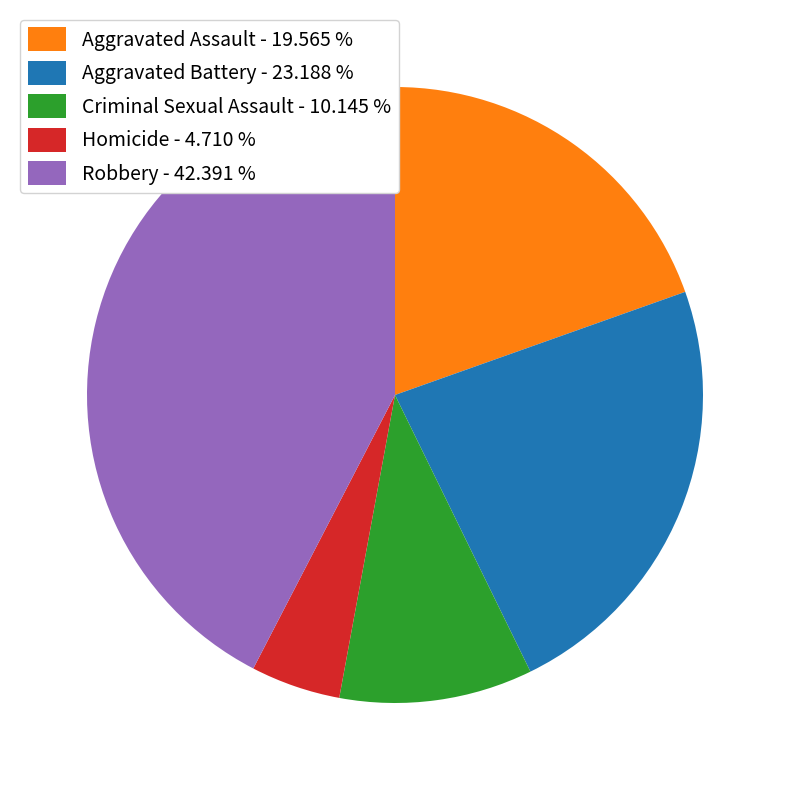

What is the ratio of the value at Aggravated Assault - 19.565 % to the value at Homicide - 4.710 %?

4.2